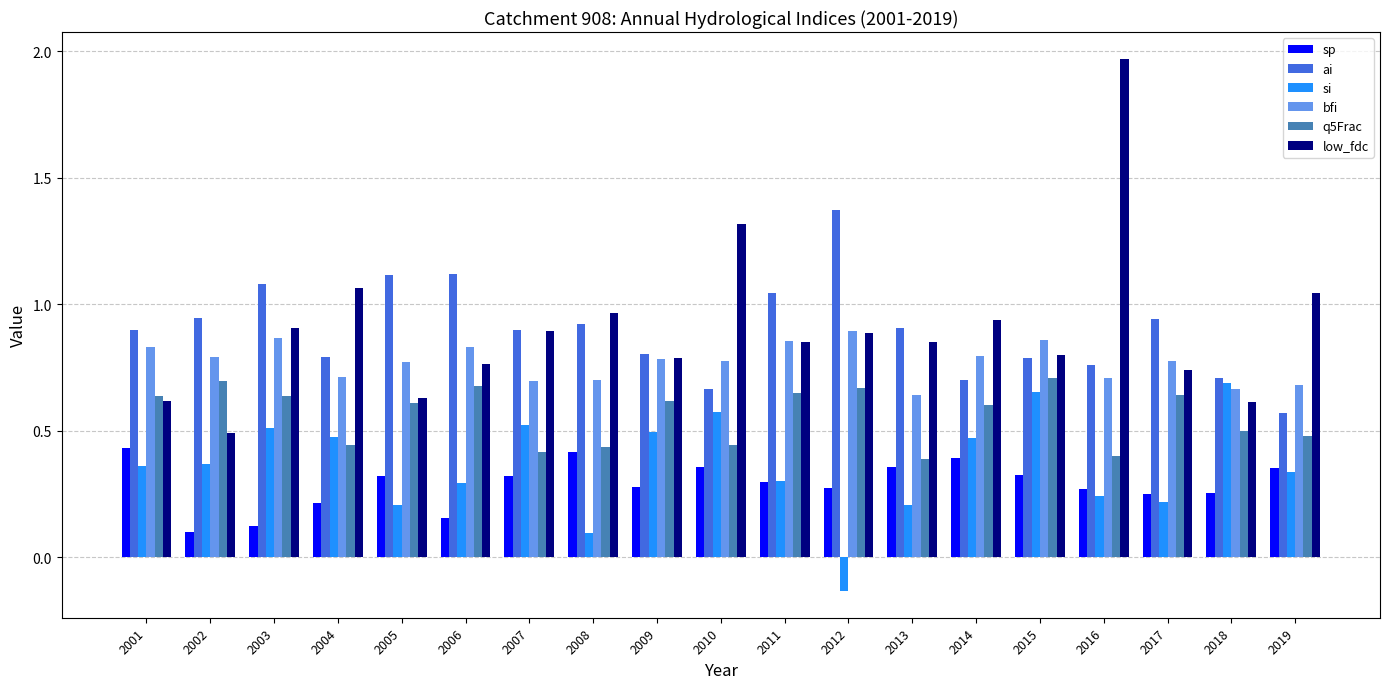

Is the value of bfi at 2019 greater than the value of si at 2005?

Yes